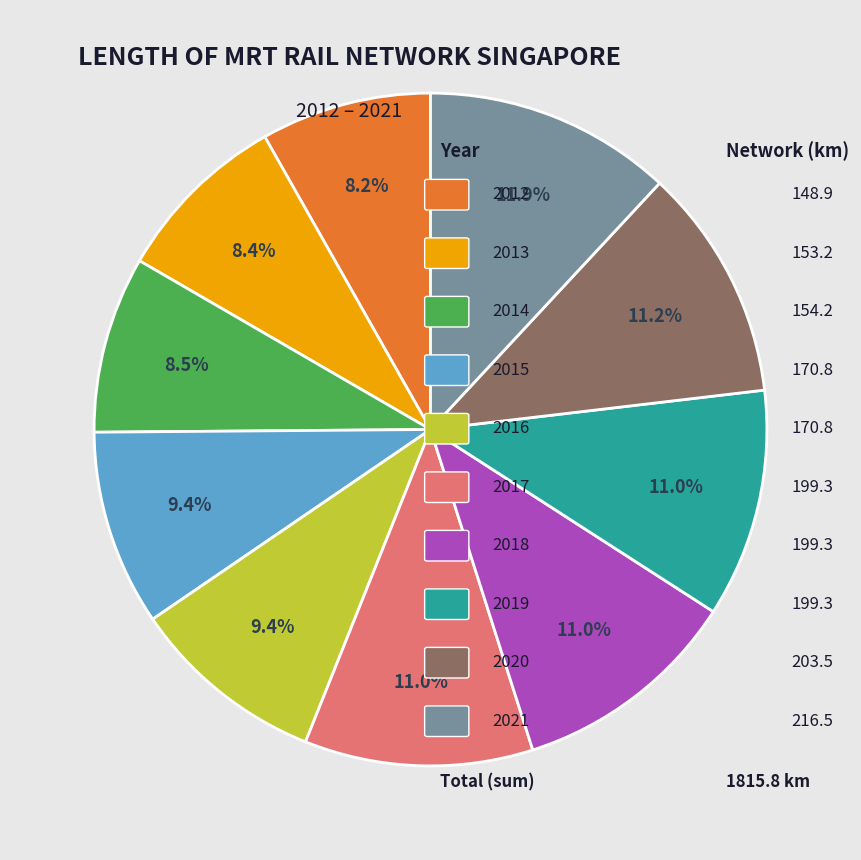

Is there a majority slice in this chart?

No